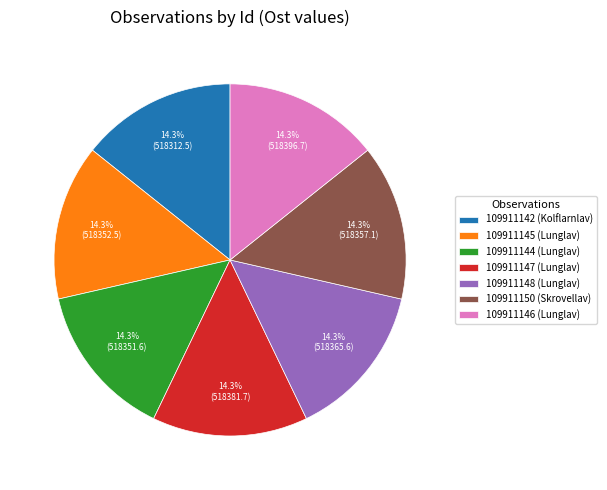

To the nearest percent, what portion does 109911148 represent?

14%